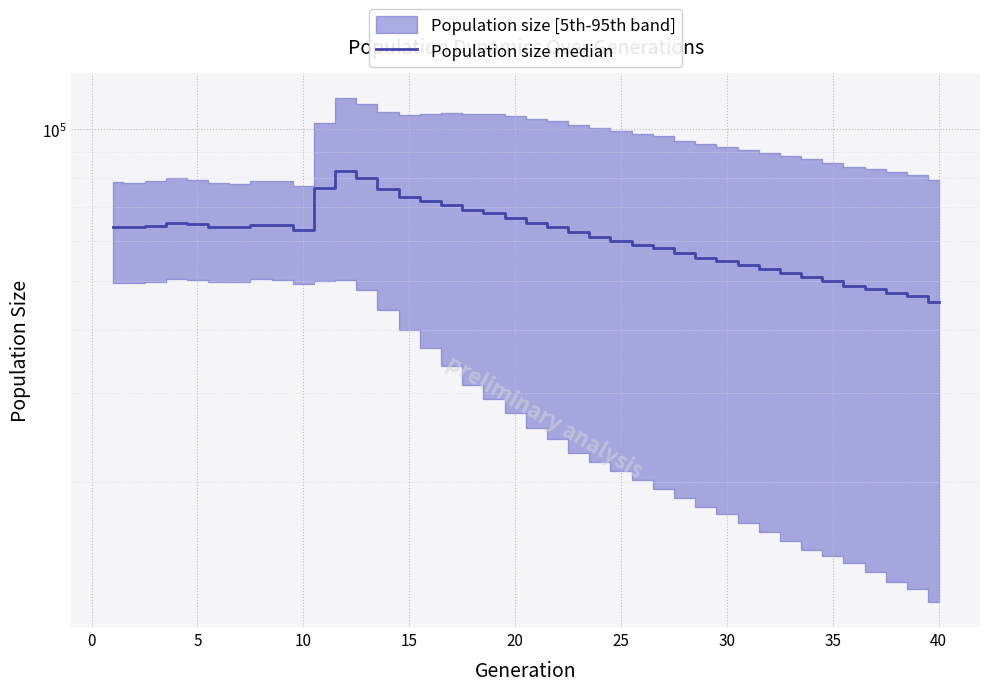

What is the sum of all values?

2472449.5